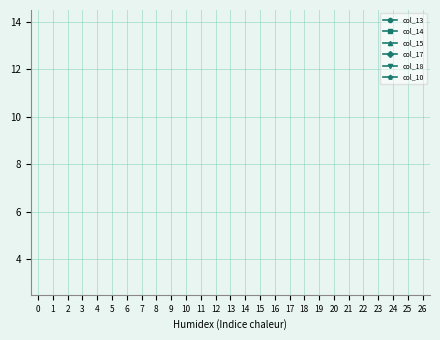

How many lines are shown in the chart?

6